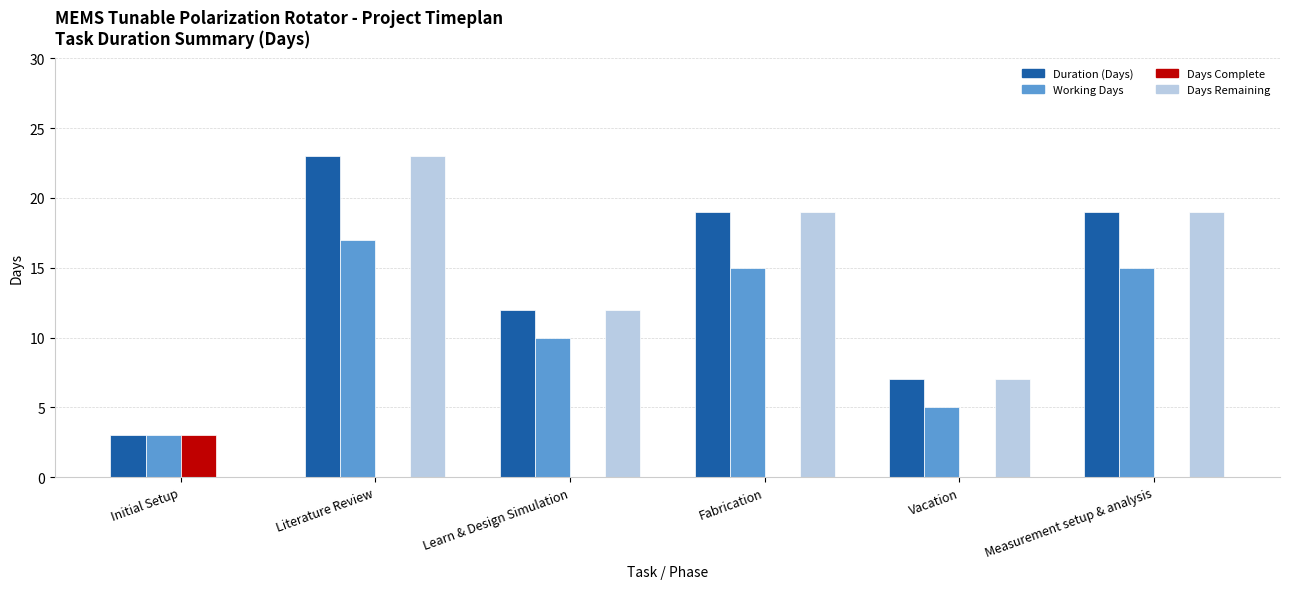

Reading left to right, list all the values displayed in this chart.

Duration (Days): Initial Setup=3	Literature Review=23	Learn & Design Simulation=12	Fabrication=19	Vacation=7	Measurement setup & analysis=19
Working Days: Initial Setup=3	Literature Review=17	Learn & Design Simulation=10	Fabrication=15	Vacation=5	Measurement setup & analysis=15
Days Complete: Initial Setup=3	Literature Review=0	Learn & Design Simulation=0	Fabrication=0	Vacation=0	Measurement setup & analysis=0
Days Remaining: Initial Setup=0	Literature Review=23	Learn & Design Simulation=12	Fabrication=19	Vacation=7	Measurement setup & analysis=19